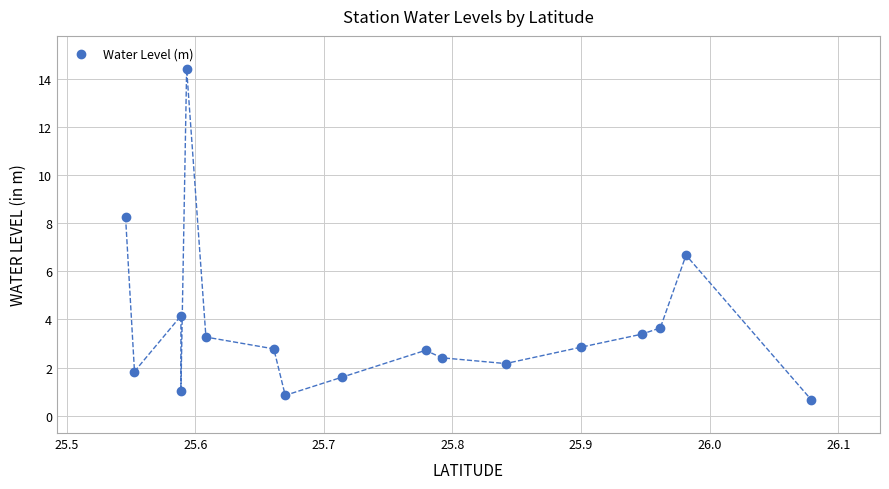

What is the range of X values (max minus min)?

0.5